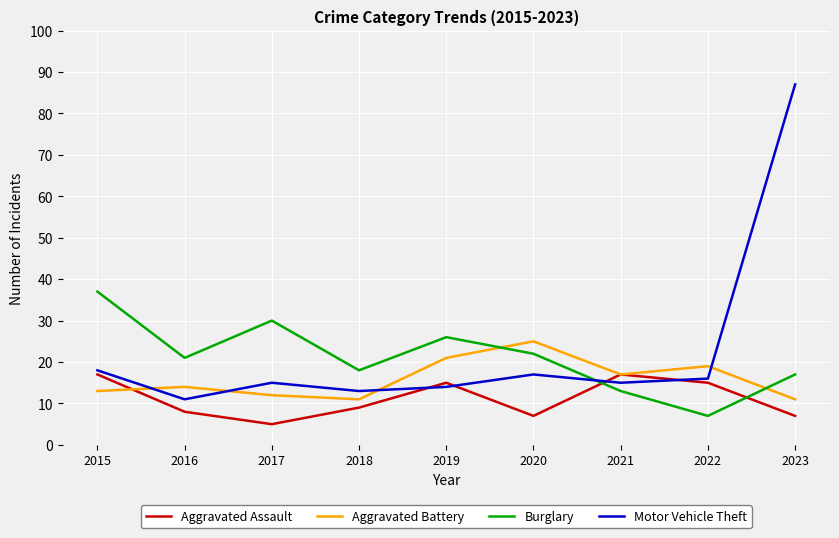

After their last crossing, which series has the higher values: Aggravated Battery or Burglary?

Burglary